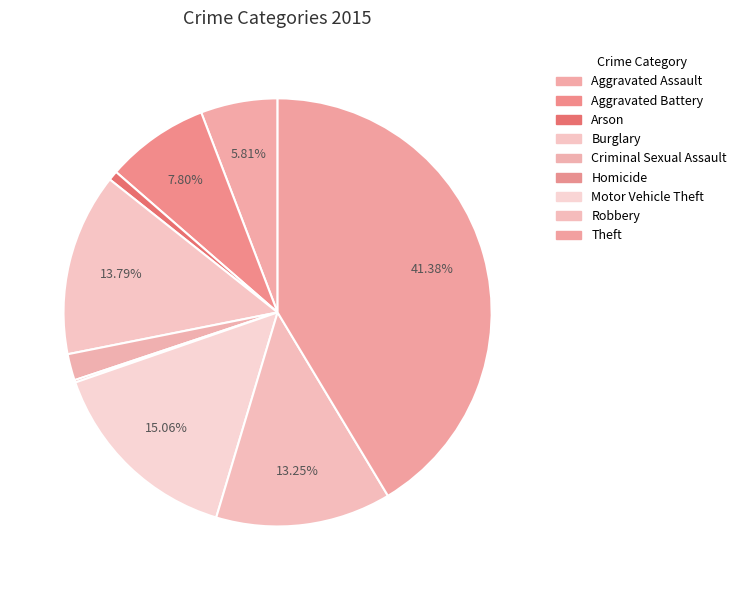

Does Aggravated Assault represent more than half of the total?

No